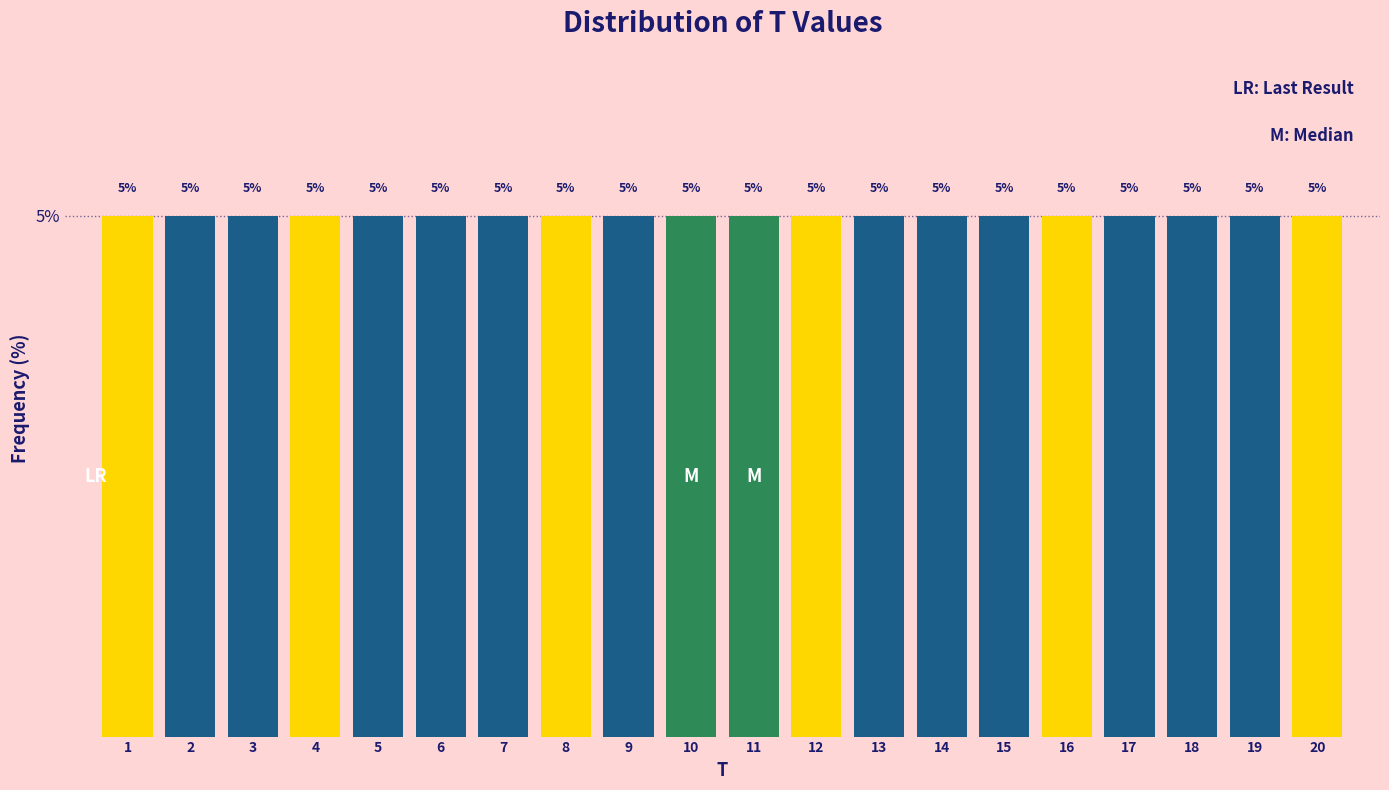

Reading left to right, list every bar in this chart as the range it spans on the x-axis followed by its height.

0.5 to 1.5: 5
1.5 to 2.5: 5
2.5 to 3.5: 5
3.5 to 4.5: 5
4.5 to 5.5: 5
5.5 to 6.5: 5
6.5 to 7.5: 5
7.5 to 8.5: 5
8.5 to 9.5: 5
9.5 to 10.5: 5
10.5 to 11.5: 5
11.5 to 12.5: 5
12.5 to 13.5: 5
13.5 to 14.5: 5
14.5 to 15.5: 5
15.5 to 16.5: 5
16.5 to 17.5: 5
17.5 to 18.5: 5
18.5 to 19.5: 5
19.5 to 20.5: 5